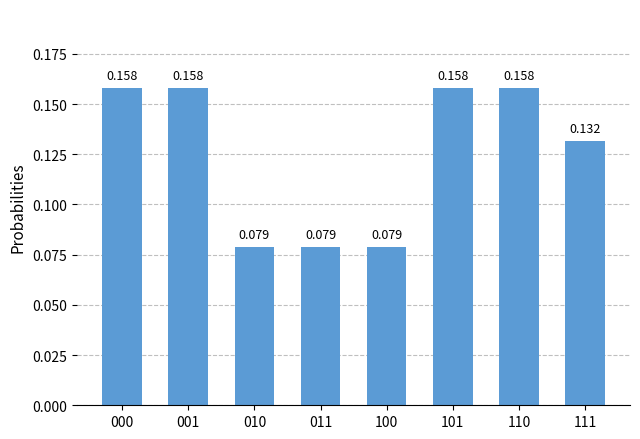

How many series are shown in this chart?

1